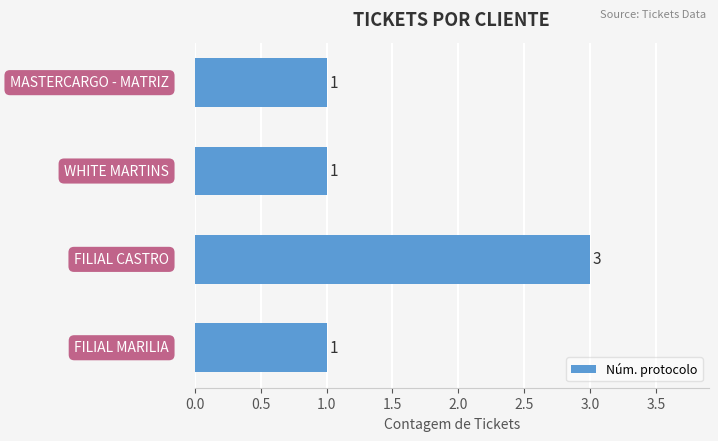

What is the maximum value shown in the chart?

3